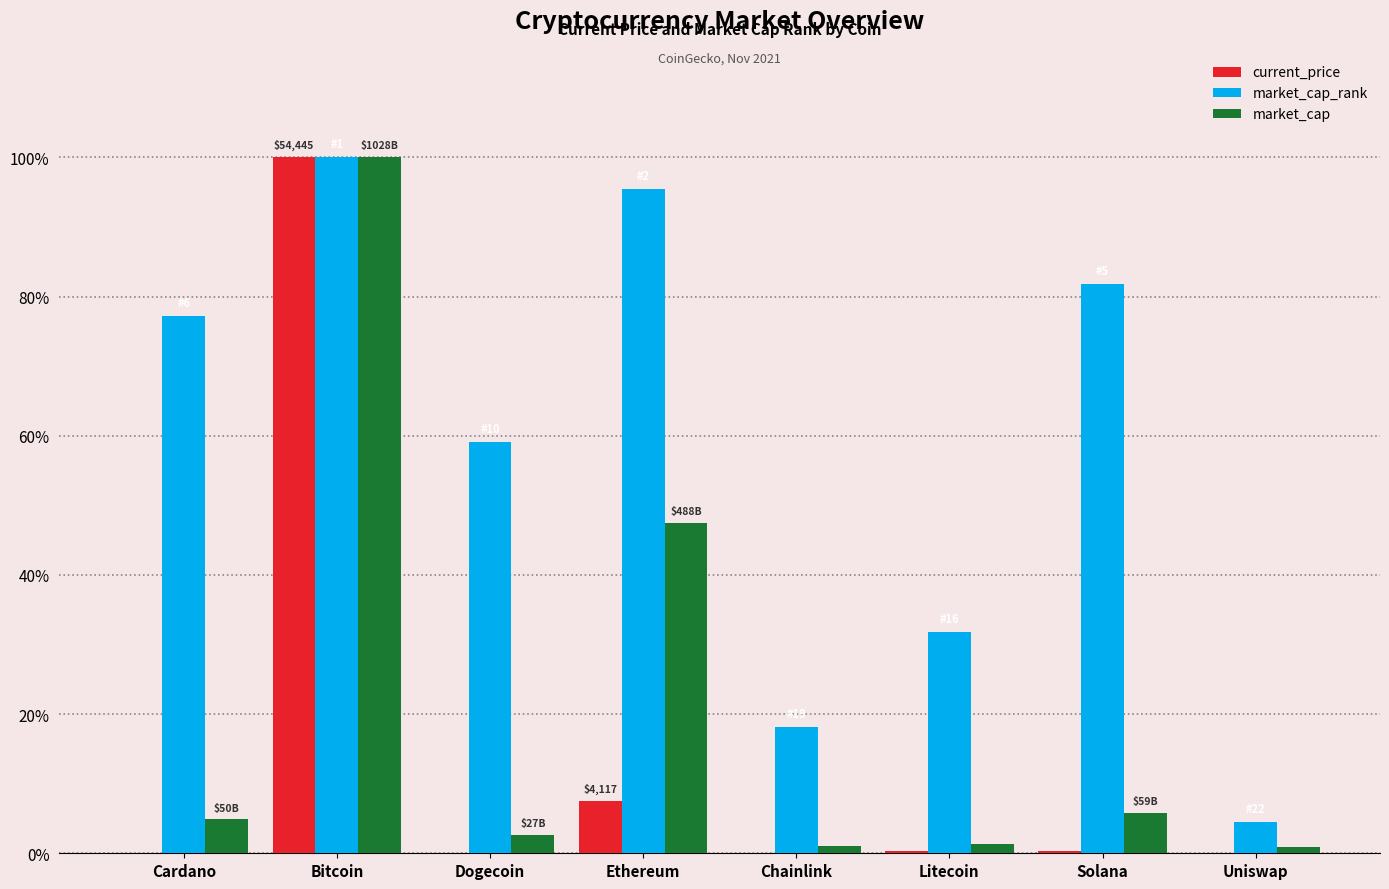

Are the bars horizontal?

No